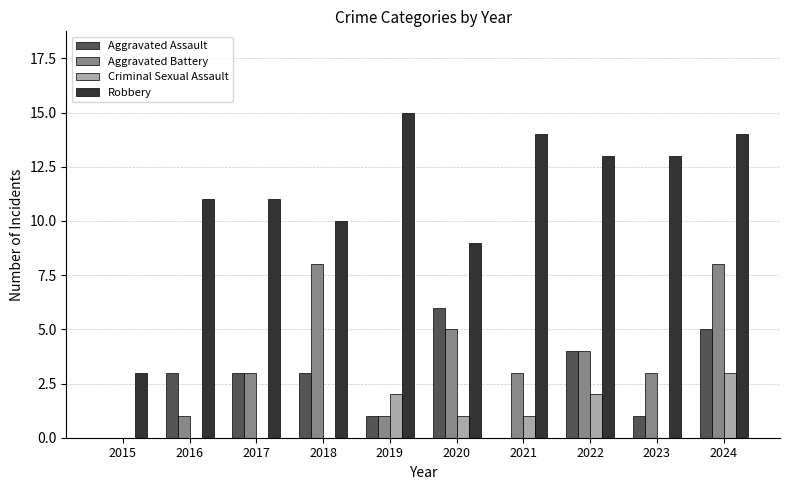

What is the maximum value for Criminal Sexual Assault?

3